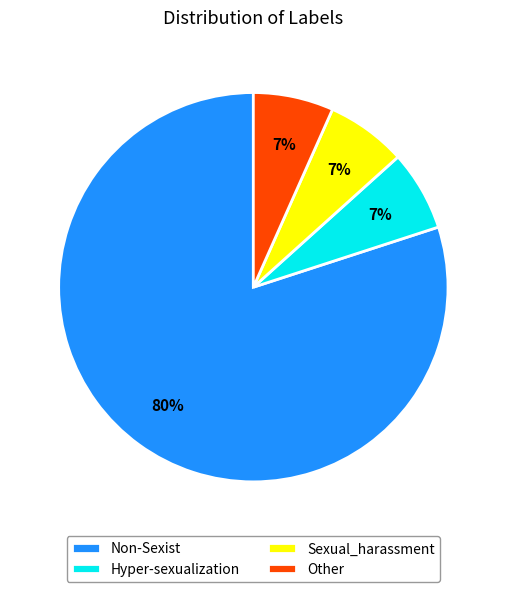

Combined, do Other and Sexual_harassment account for over 50%?

No